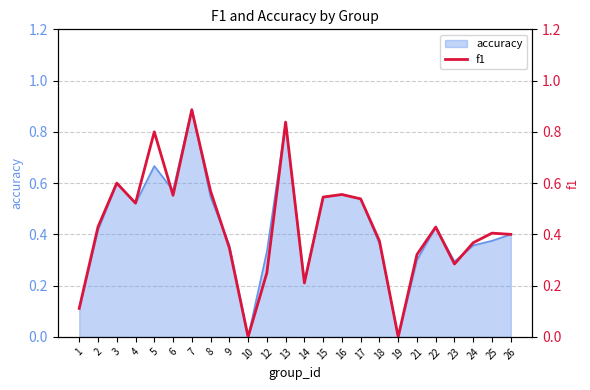

Which category has the highest value across all series?

7